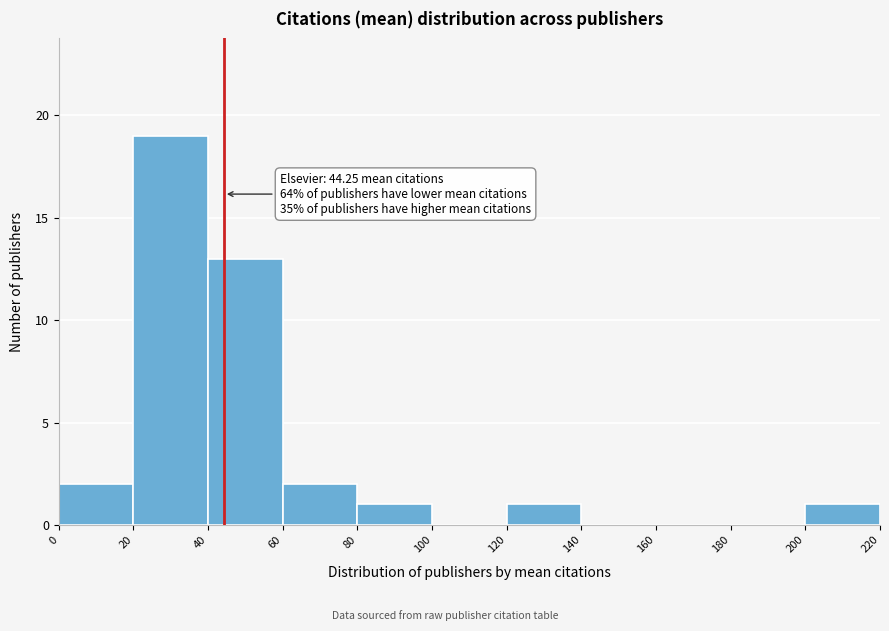

Over which range of the x-axis is the bar tallest?

20 to 40